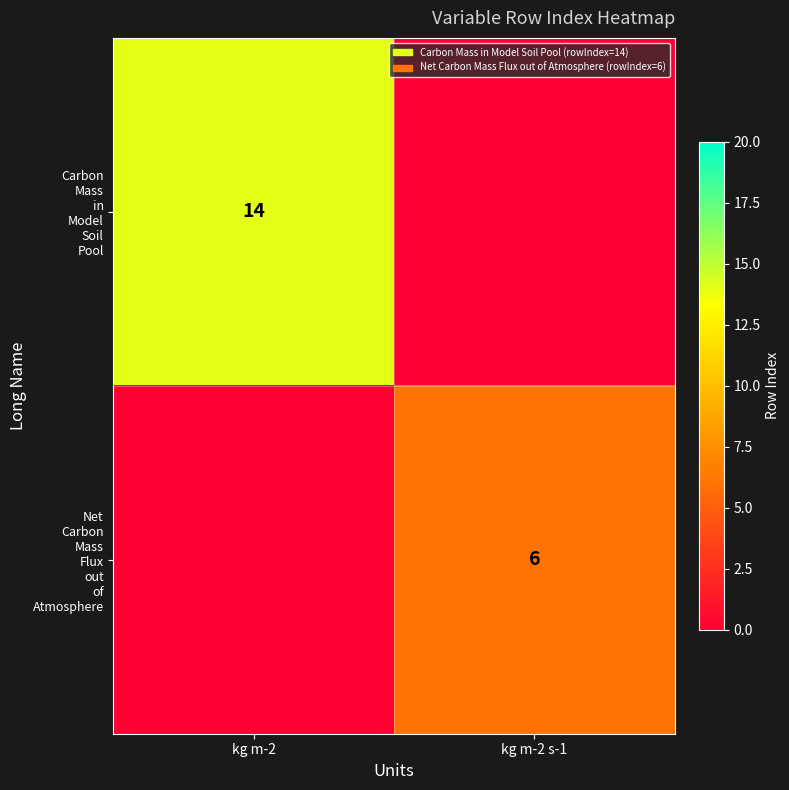

What is the difference between the highest and lowest values at kg m-2?

14